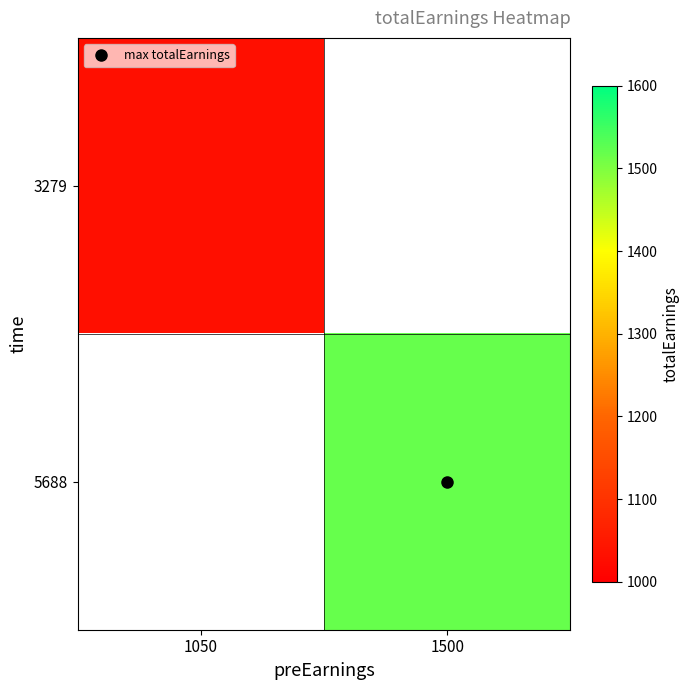

Rank the categories by 5688 value from highest to lowest.

1050, 1500